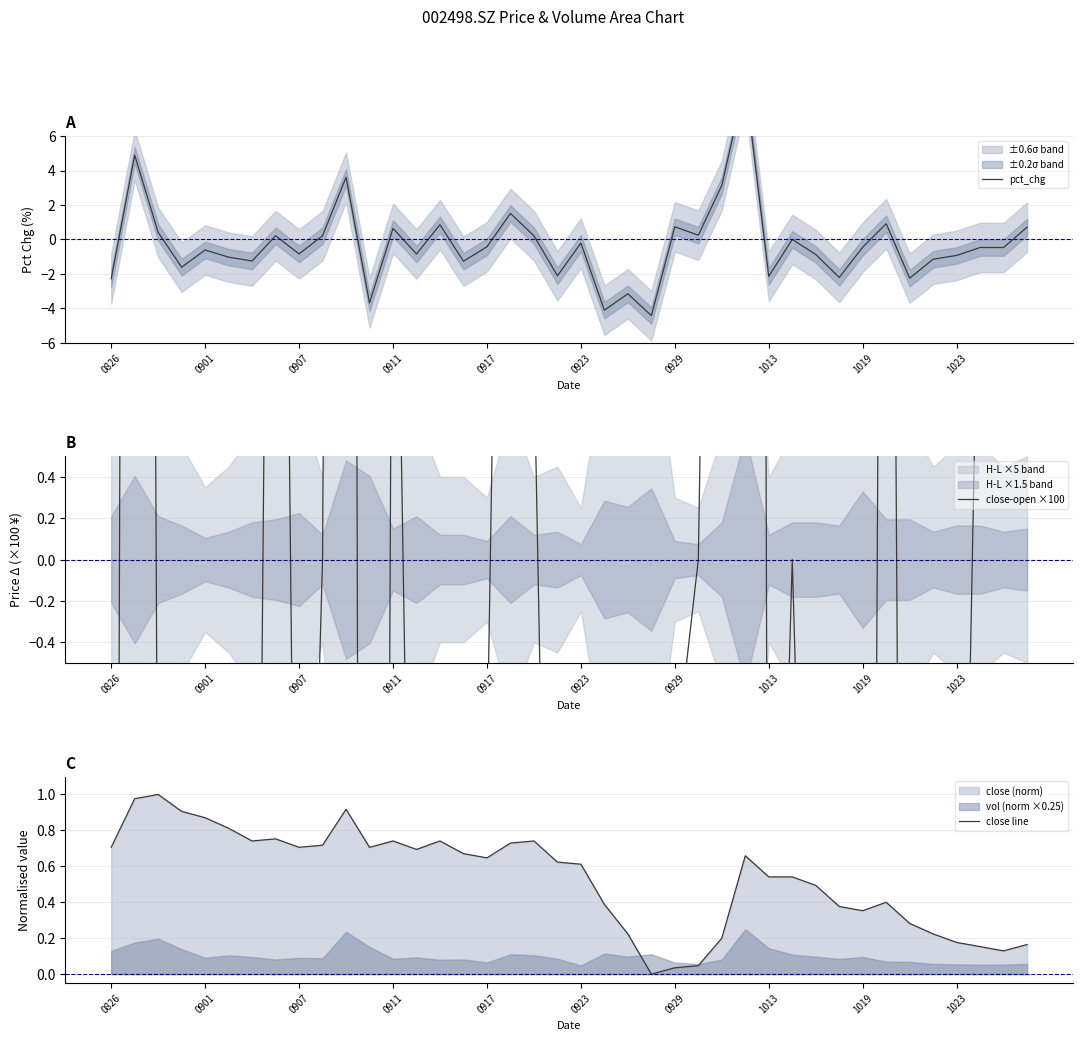

What is the average value of the pct_chg series?

-0.3